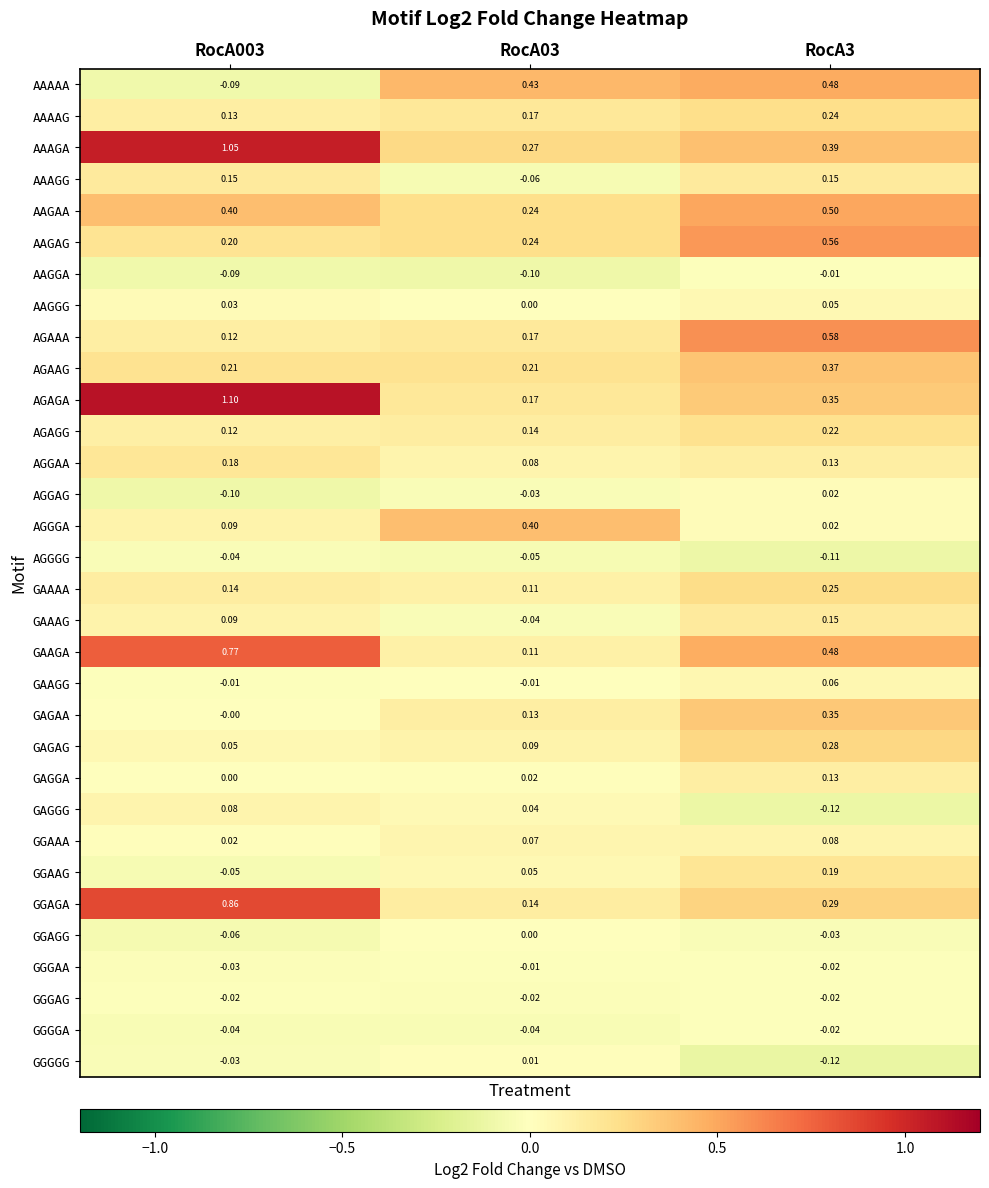

What is the difference between the highest and lowest values at RocA3?

0.7